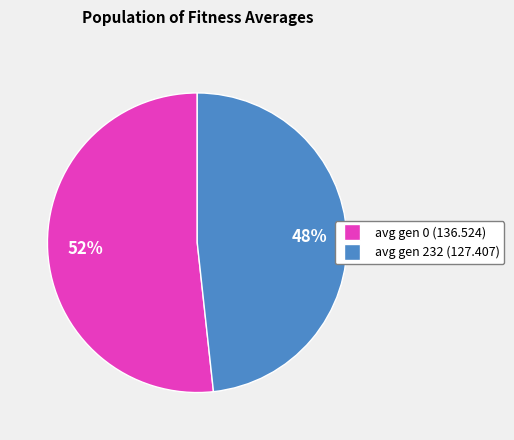

Which category has the biggest portion of the pie?

avg gen 0 (136.524)